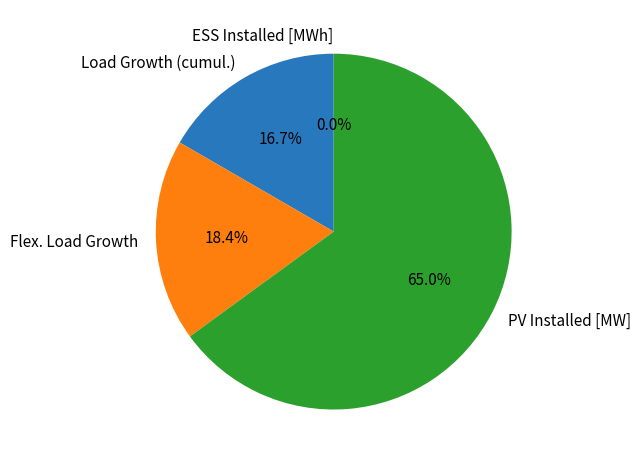

To the nearest percent, what is the difference between the Flex. Load Growth and Load Growth (cumul.) slice percentages?

2%